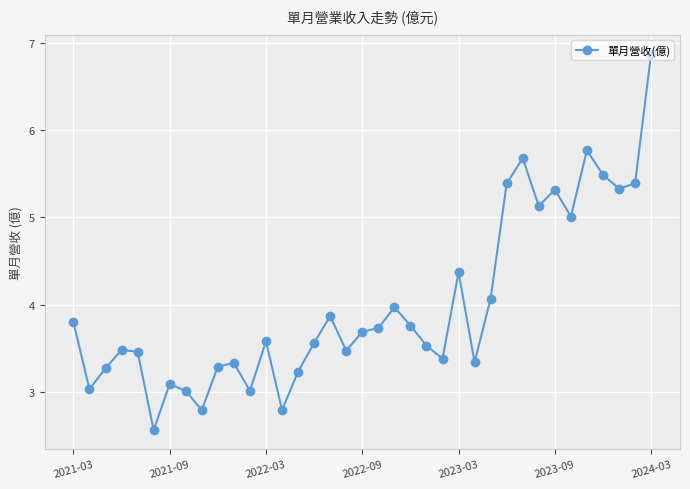

What is the value of the 19th point from the left?

3.7